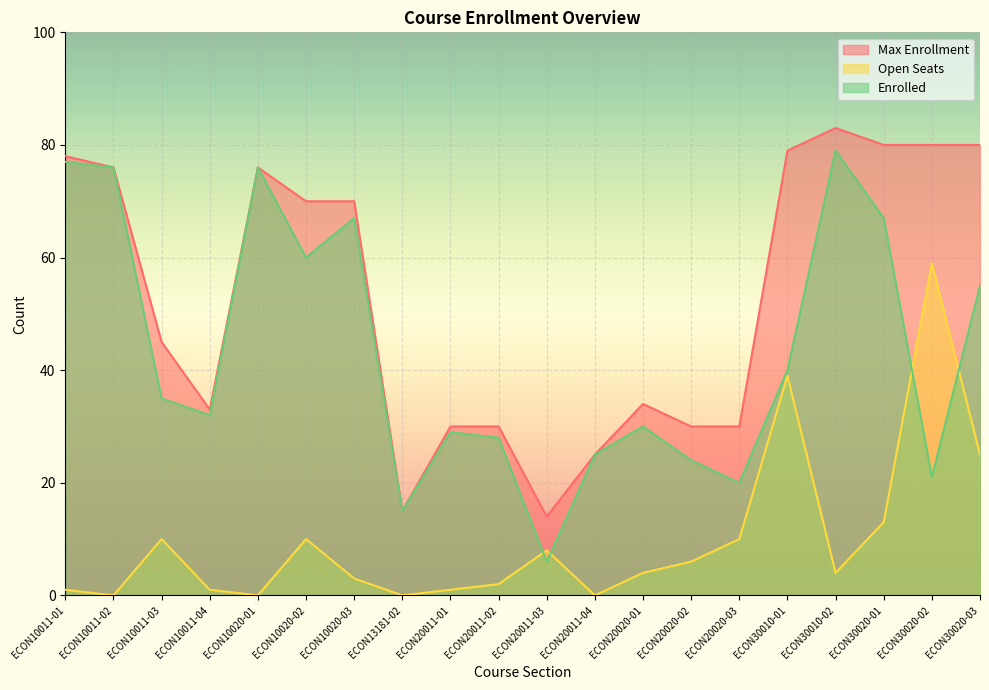

What is the spread (max minus min) of values at ECON20011-04?

25